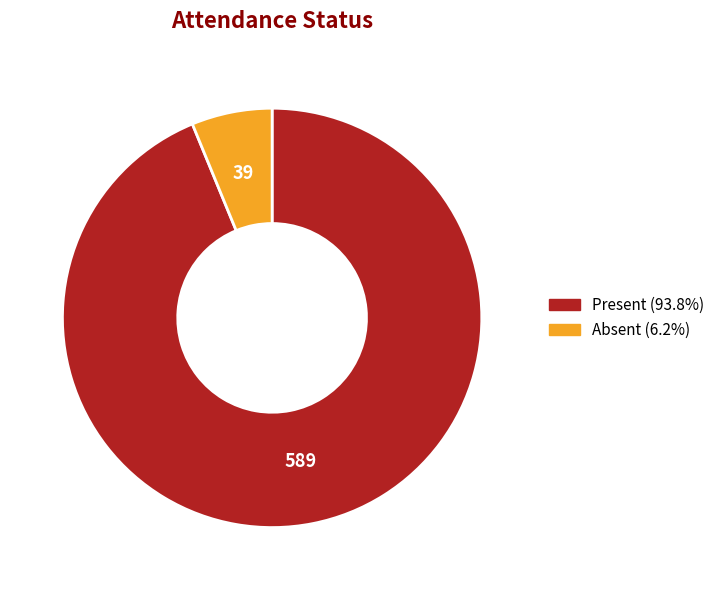

Rank the categories by value from highest to lowest.

Present, Absent